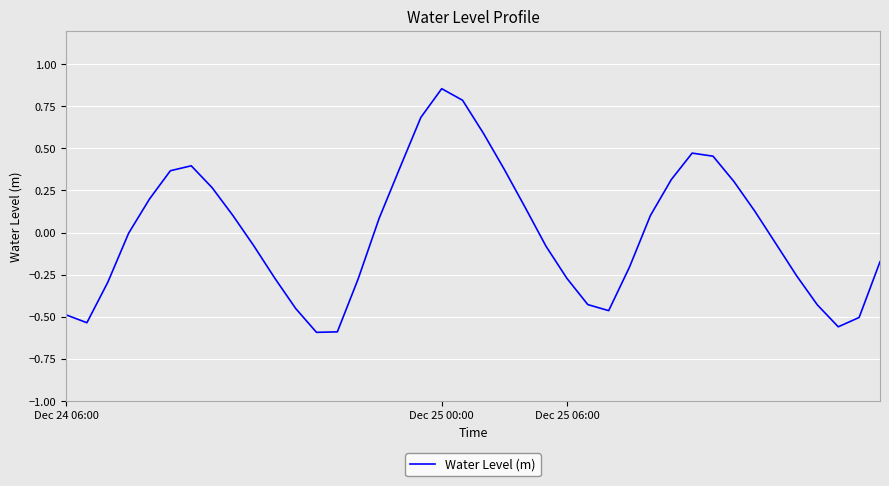

Is this an area chart (filled region under the line)?

No